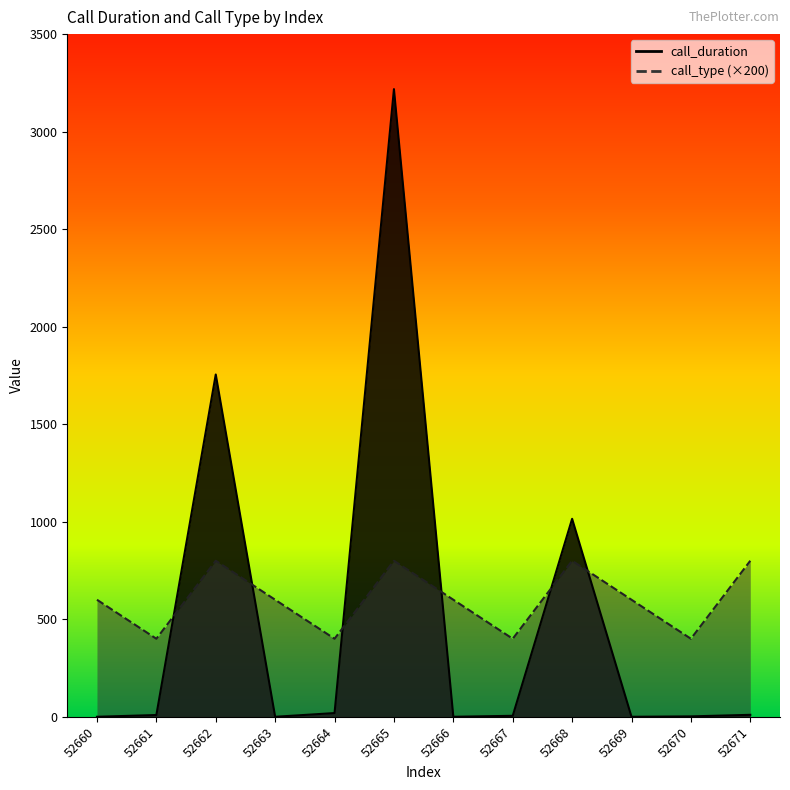

What is the highest value of the call_type series?

800